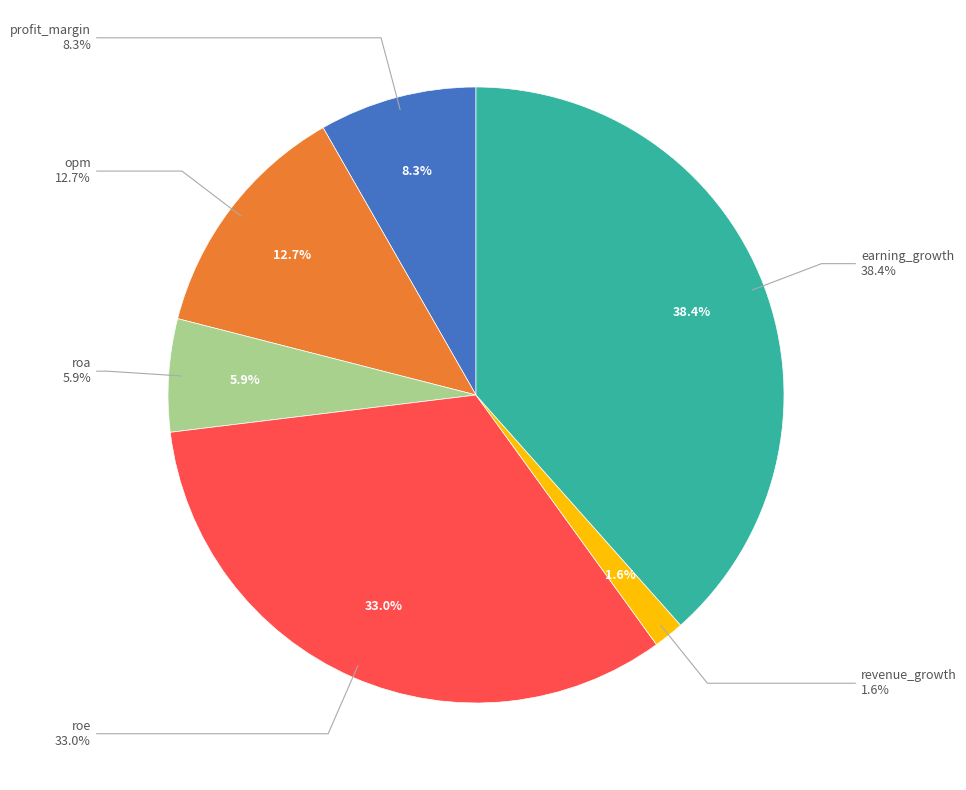

To the nearest percent, what is the difference between the largest and smallest slice percentages?

37%